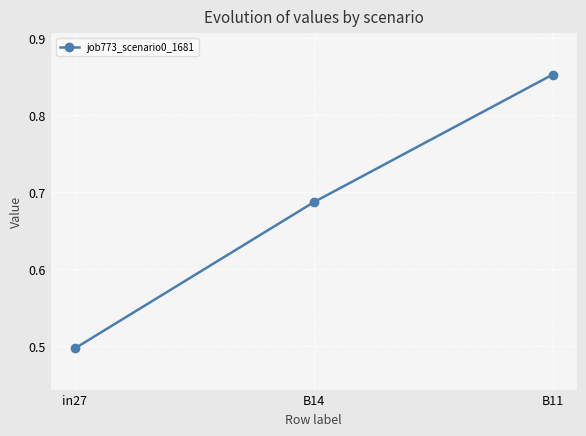

List the labels in order of value, smallest first.

in27, B14, B11